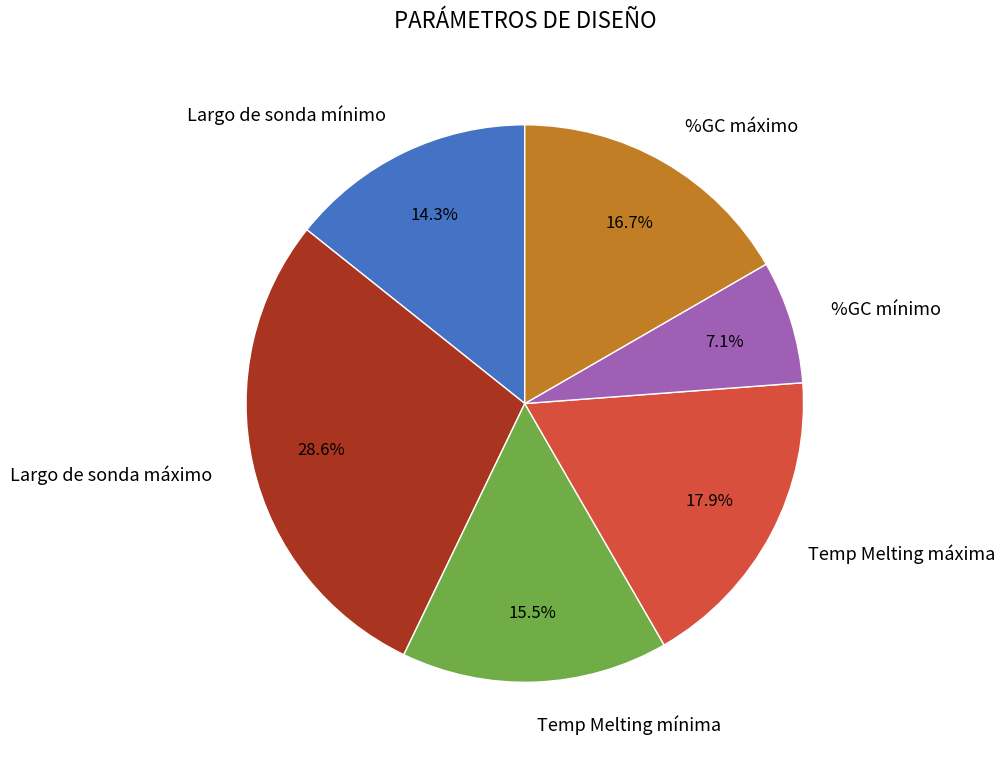

What is the smallest slice in the pie chart?

%GC mínimo